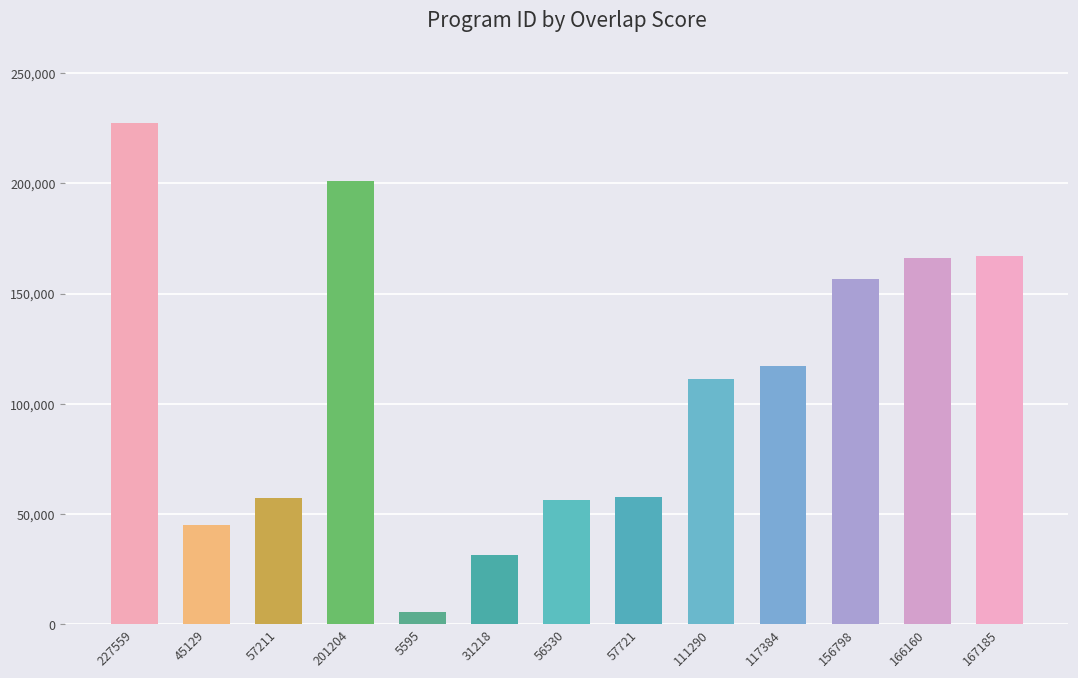

True or false: the data shows 31218 at 31218.

True